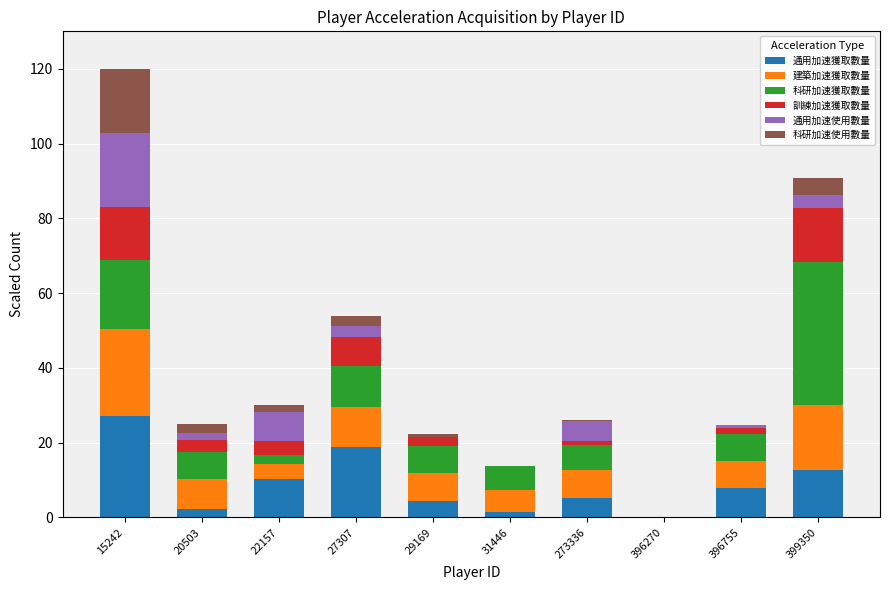

What is the sum of all 通用加速獲取數量 values?

90.0